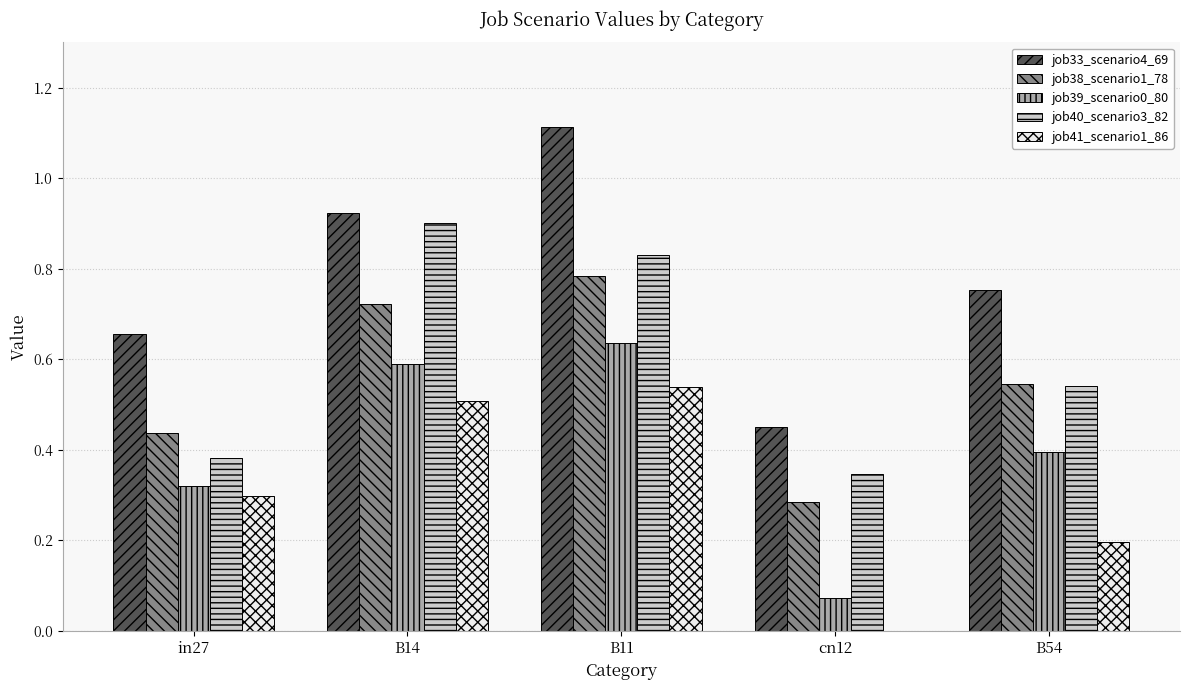

True or false: job38_scenario1_78 has a value of 0.5 at B54.

True